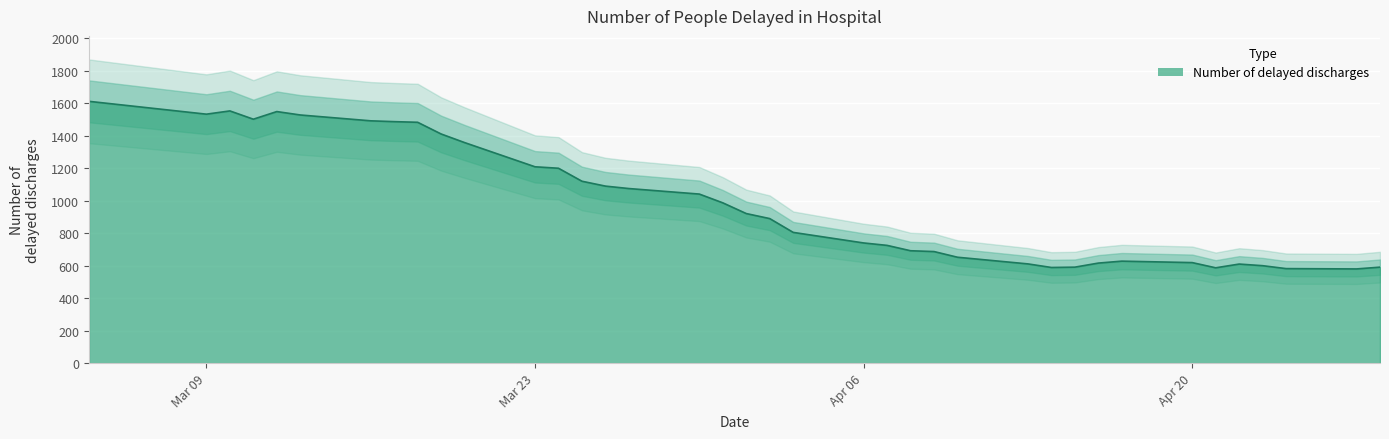

How many values exceed 921?

18